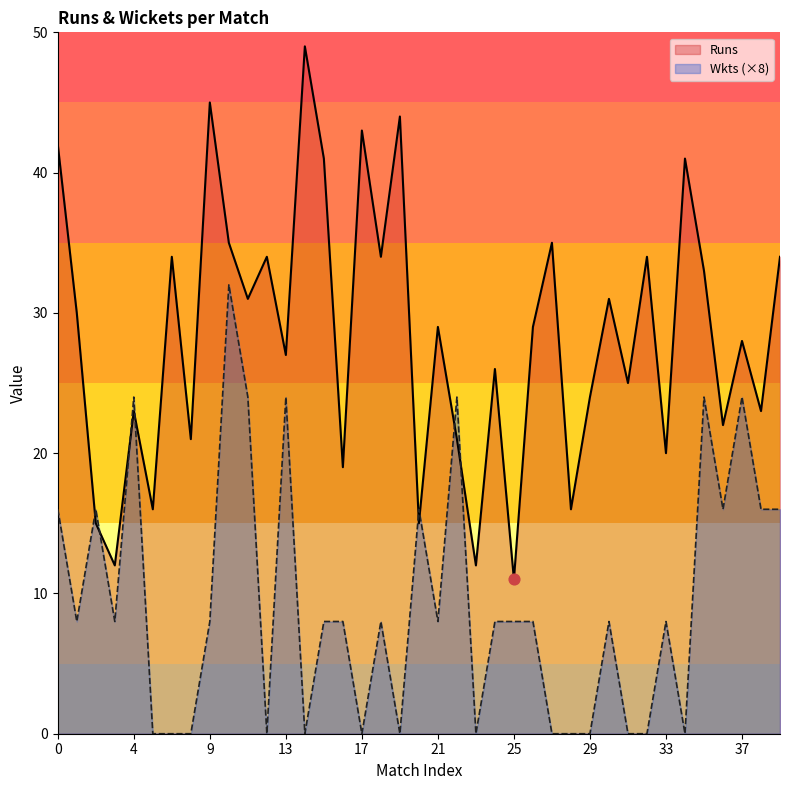

Which series has the largest total across all categories?

Runs